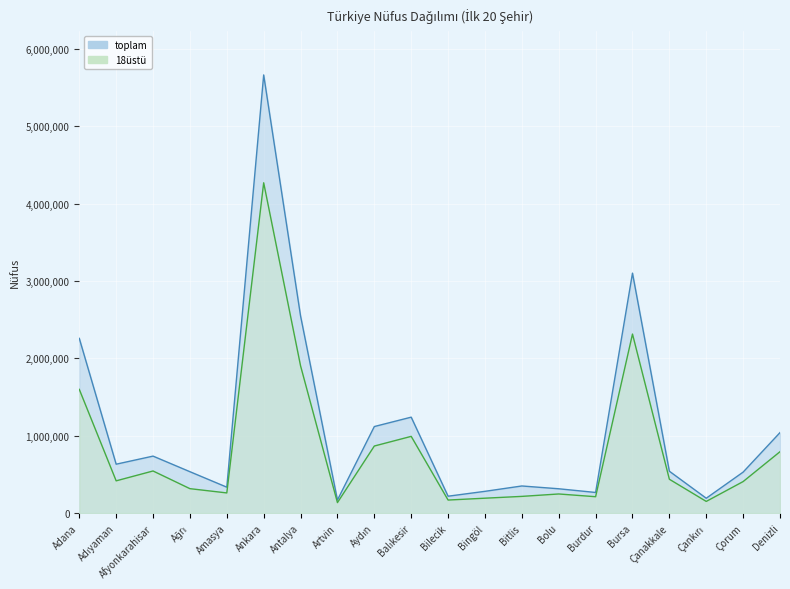

True or false: 18üstü and toplam cross at least once.

False